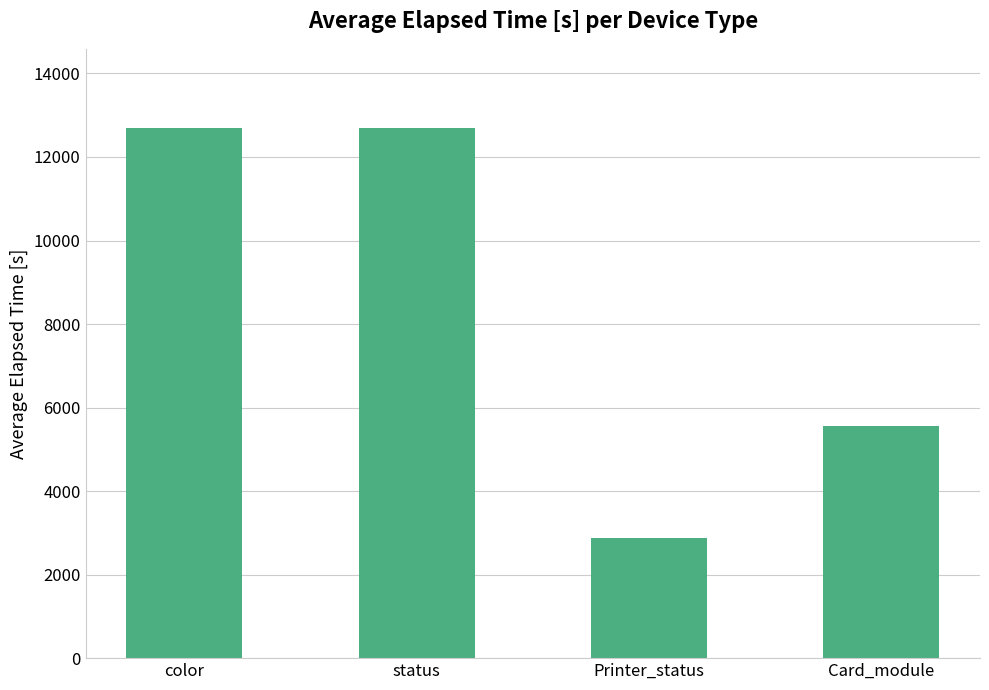

Reading right to left, list all the values displayed in this chart.

Card_module=5557.0	Printer_status=2879.0	status=12686.8	color=12686.8